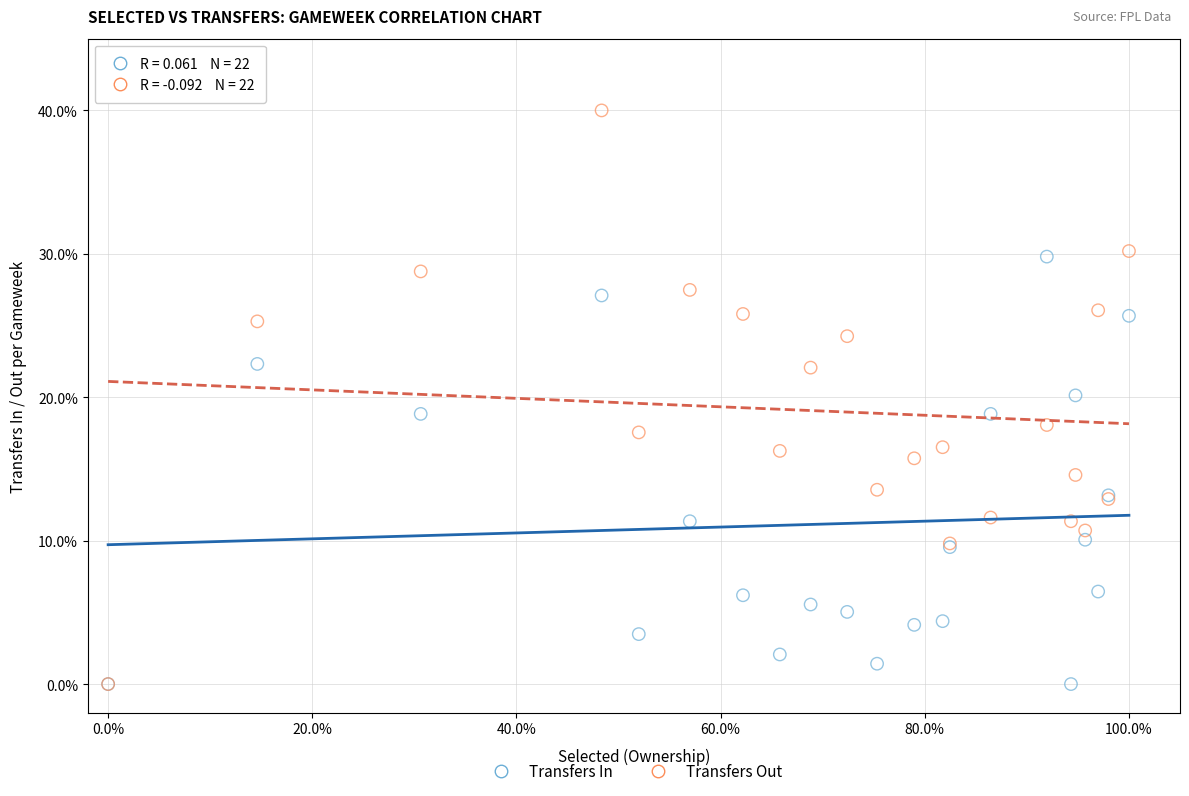

What are all the series names shown in the legend?

Transfers In, Transfers Out